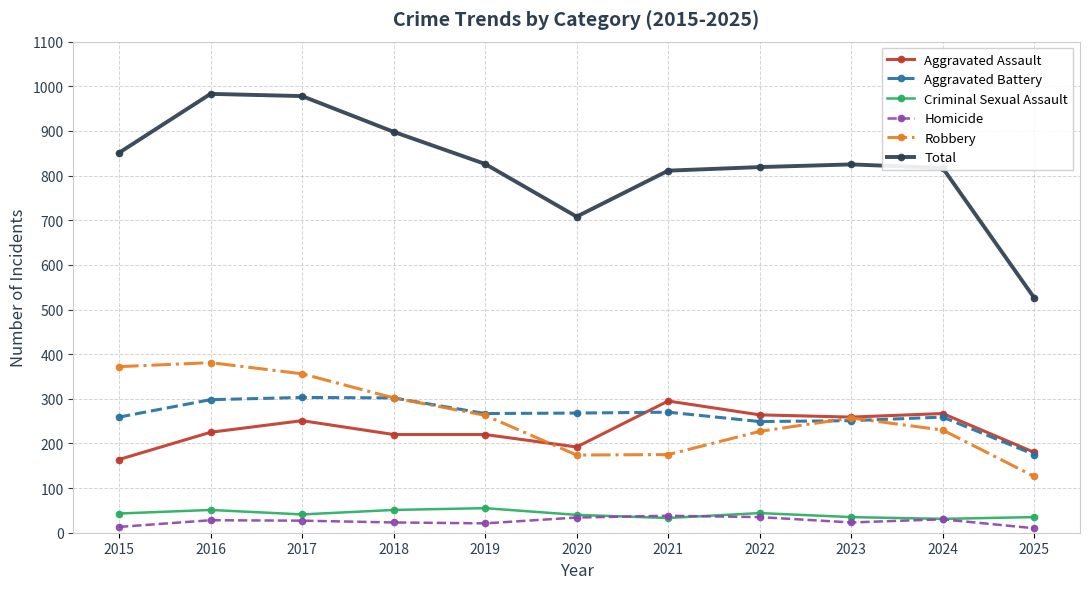

The value of Robbery at 2022 is 379. True or false?

False